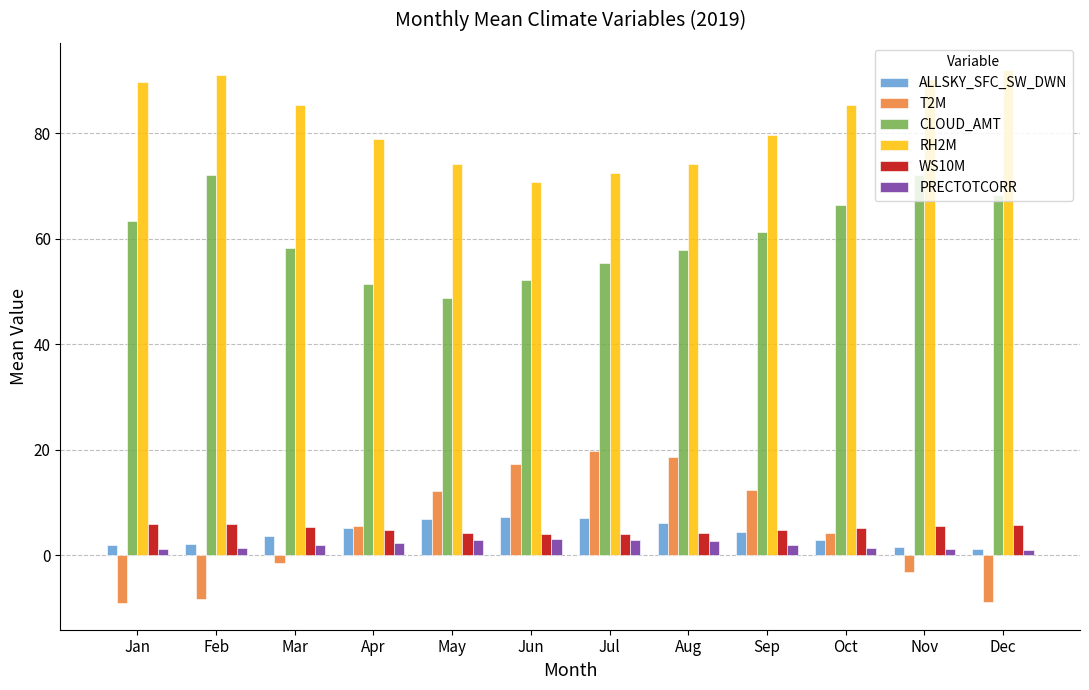

What is the difference between the maximum and minimum values in the PRECTOTCORR series?

2.1